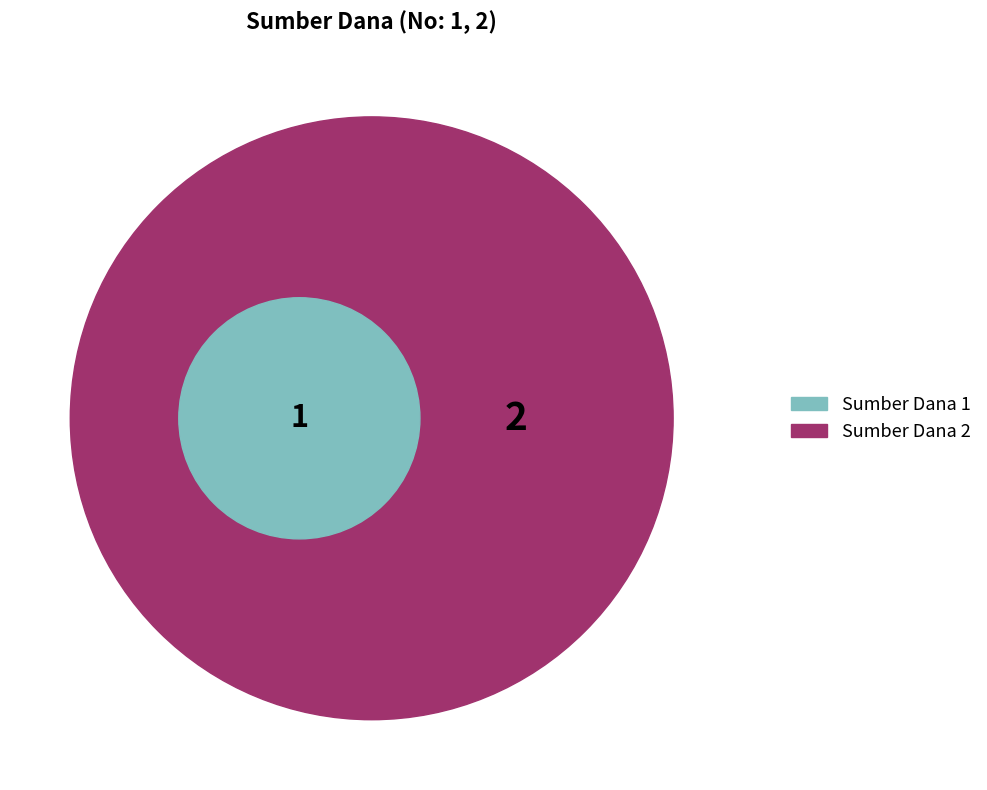

How many segments does this pie chart have?

2